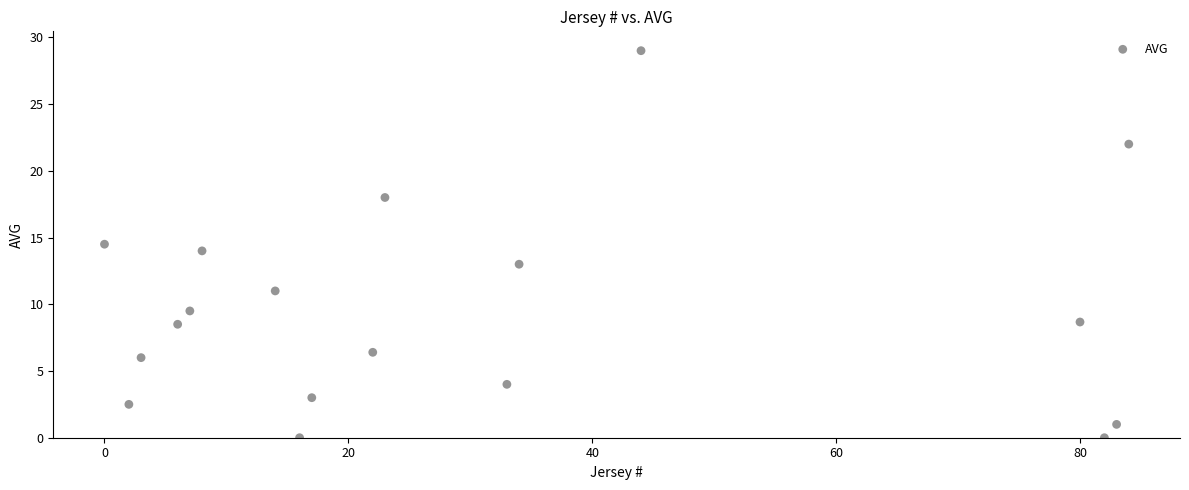

What is the range of X values (max minus min)?

84.0